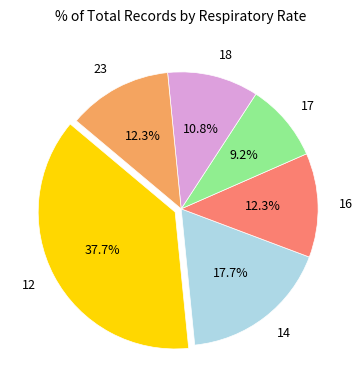

Which slice is the smallest?

17